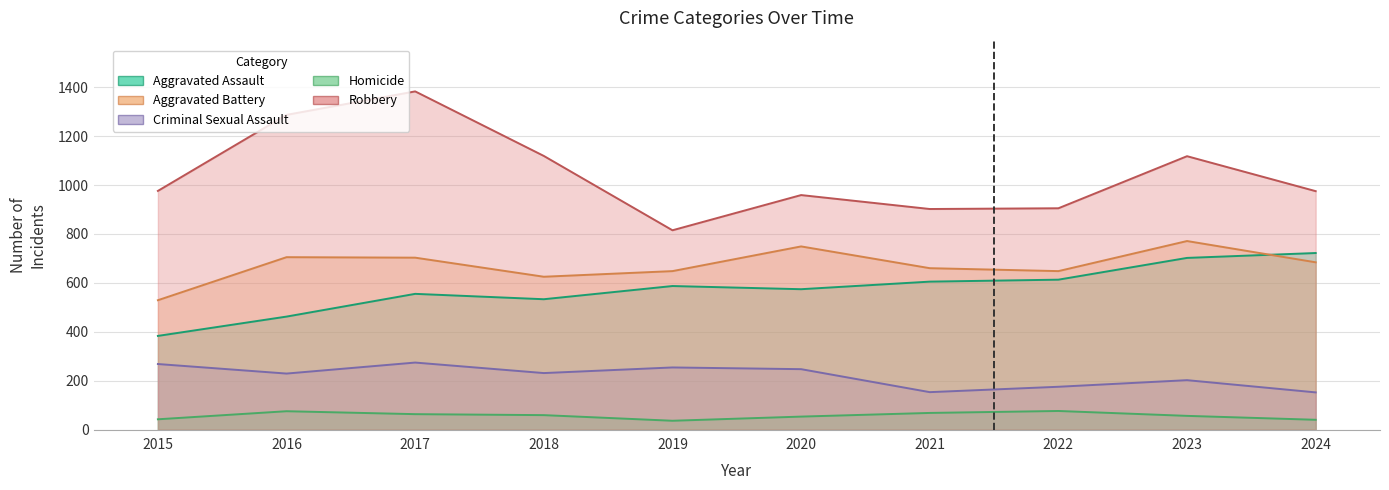

The value of Aggravated Assault at 2024 is 722. True or false?

True